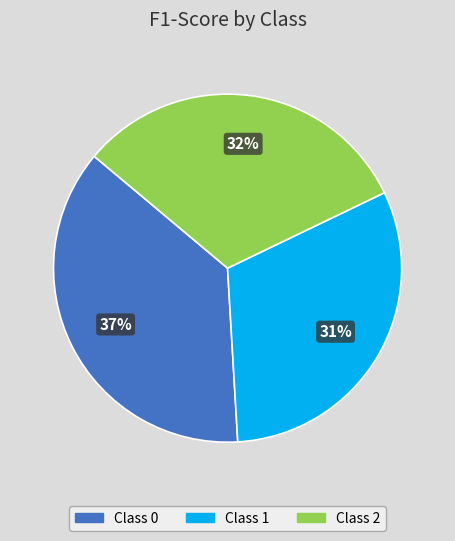

Which category has the smallest portion of the pie?

Class 1